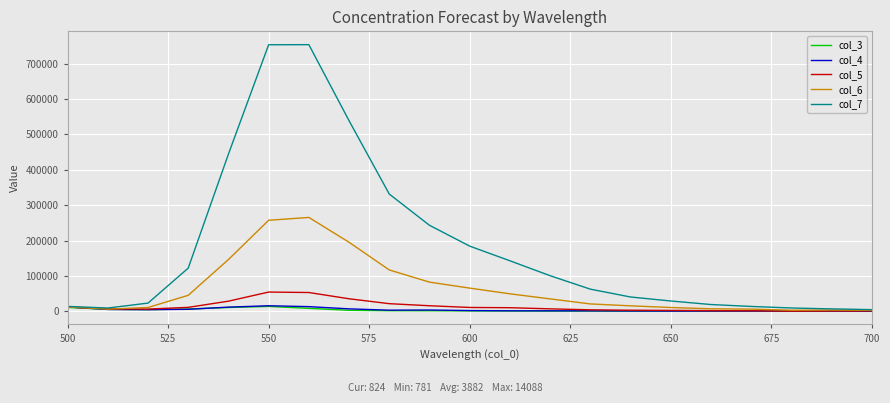

What is the maximum value for col_7?

753345.0